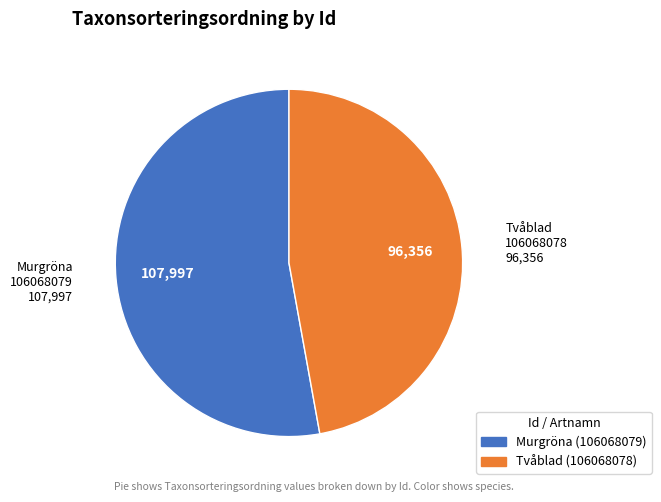

Count the number of slices in the pie.

2